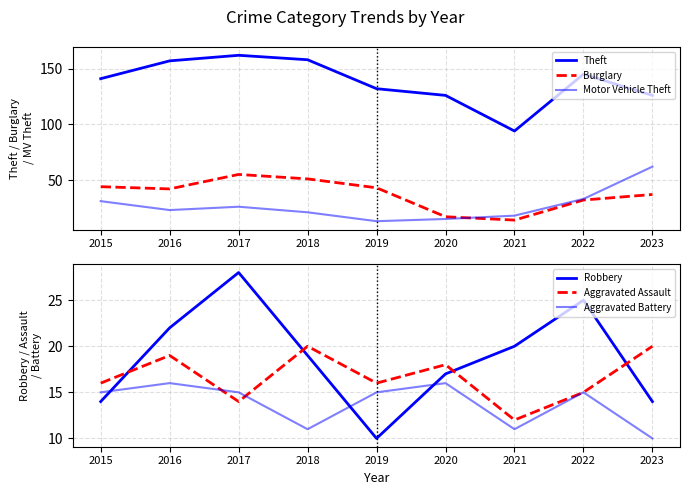

The value of Burglary at 2019 is 43. True or false?

True